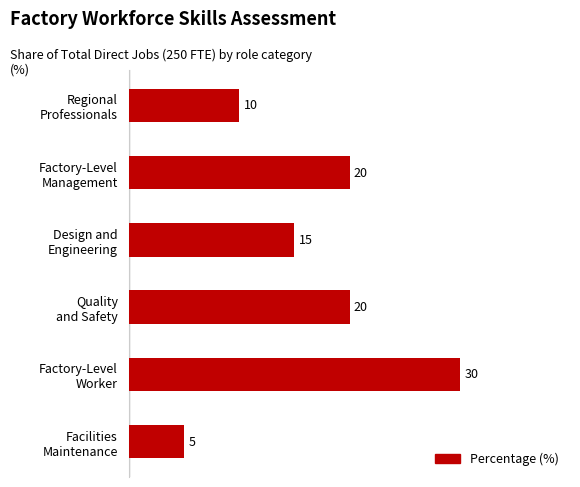

Reading top to bottom, extract all data points from this chart.

10	20	15	20	30	5